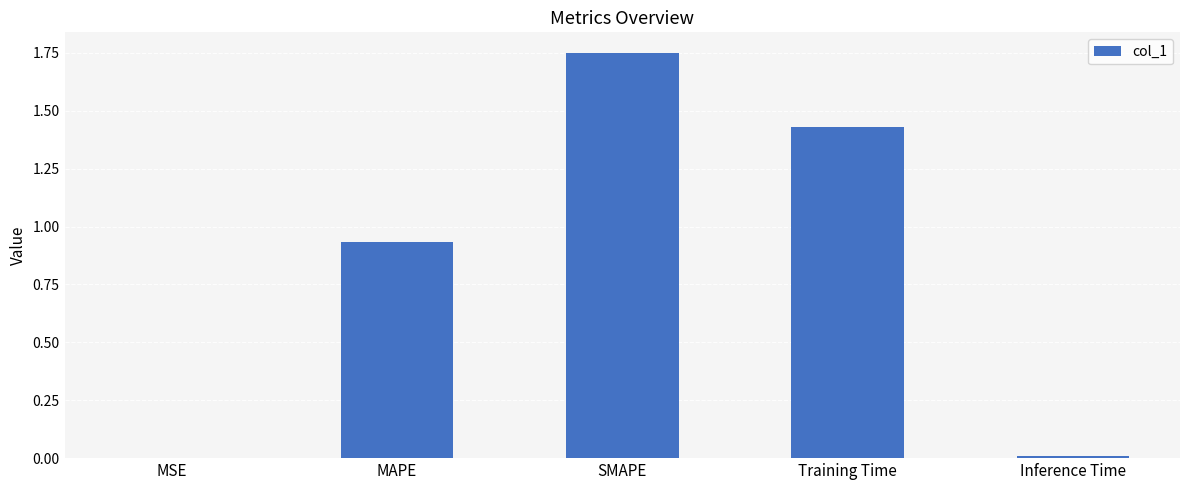

Is it true that the value at Inference Time is 0.0?

True